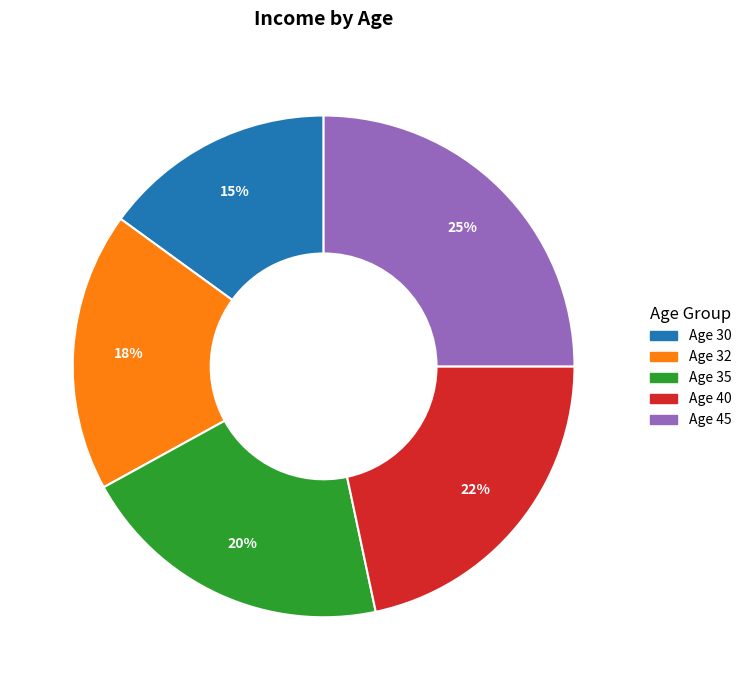

Is there any slice that represents more than half of the pie?

No